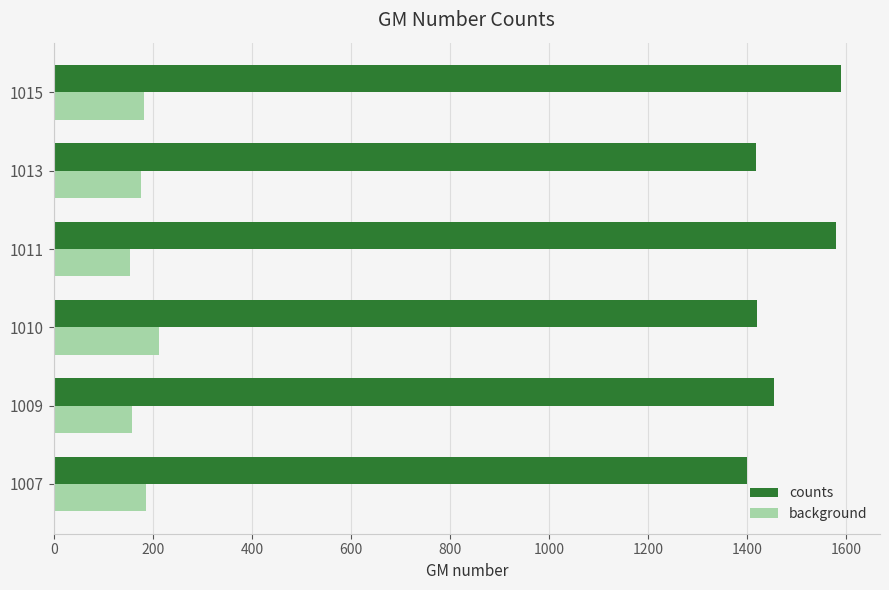

Is it true that background equals 212 at 1010?

True